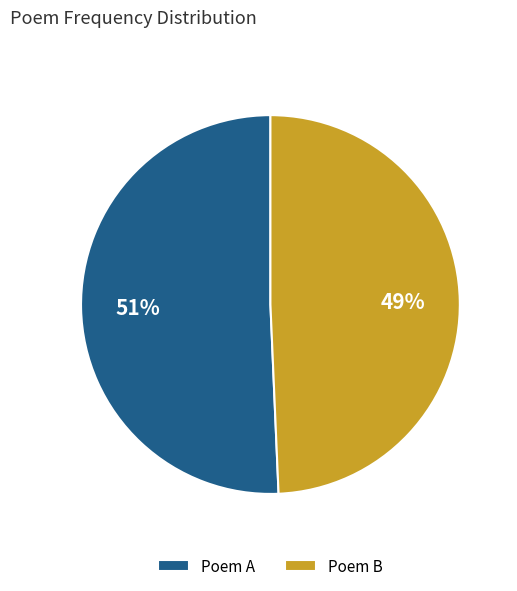

Does Poem A account for over 50% of the chart?

Yes